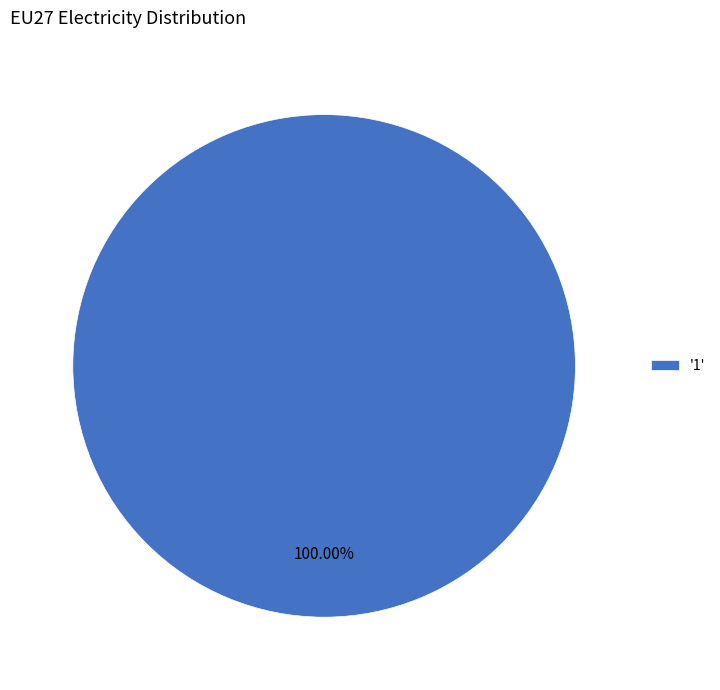

Which category accounts for the majority?

'1'